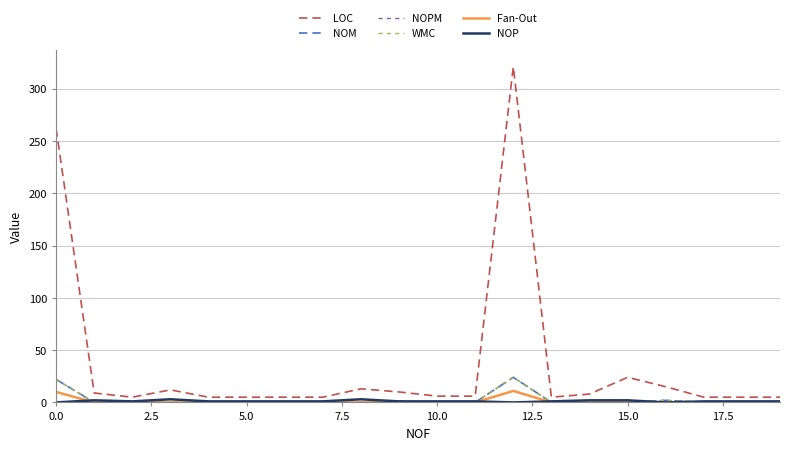

At how many categories does at least one series exceed 274?

1